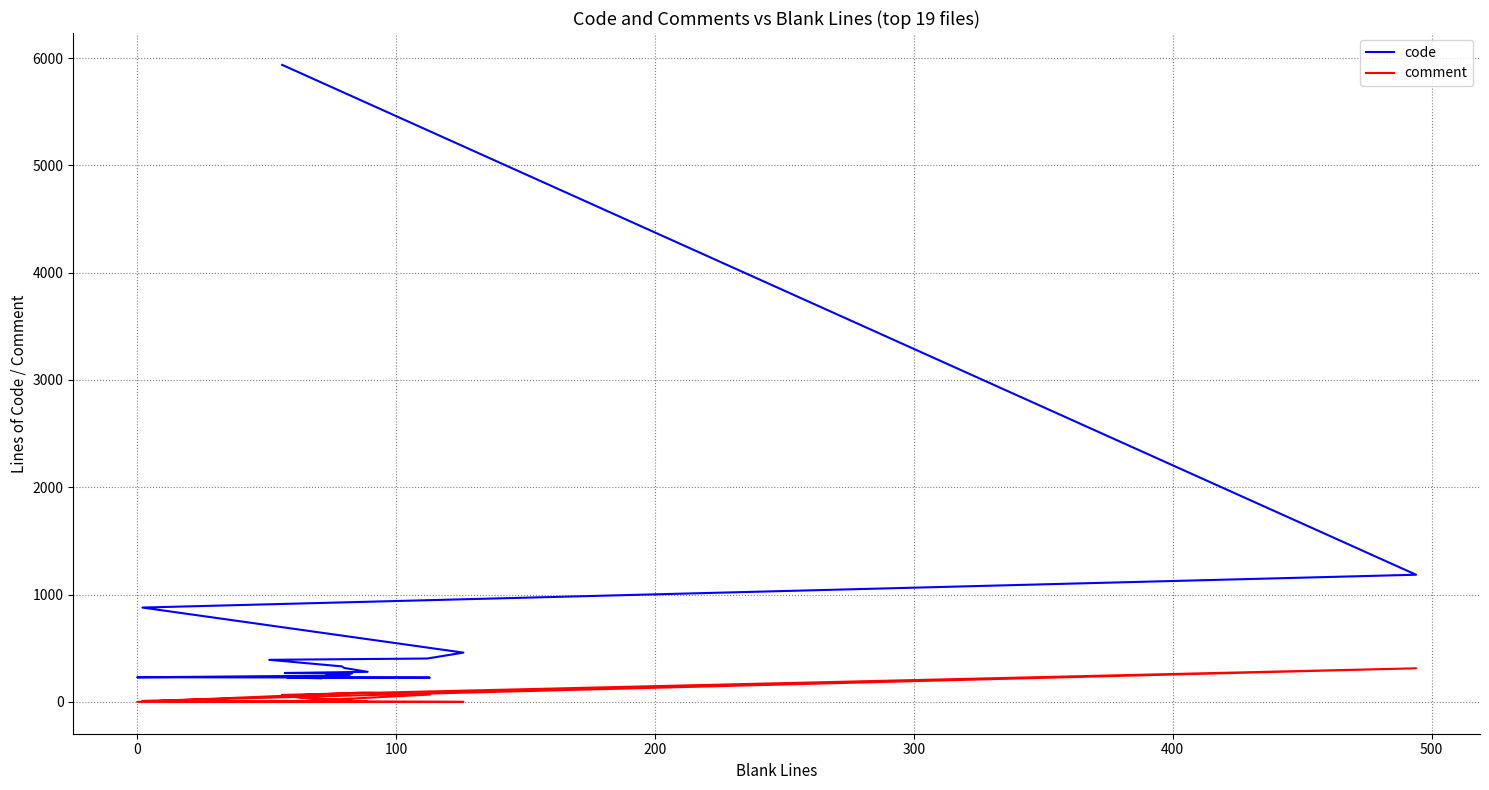

How many positive values does the comment series have?

6